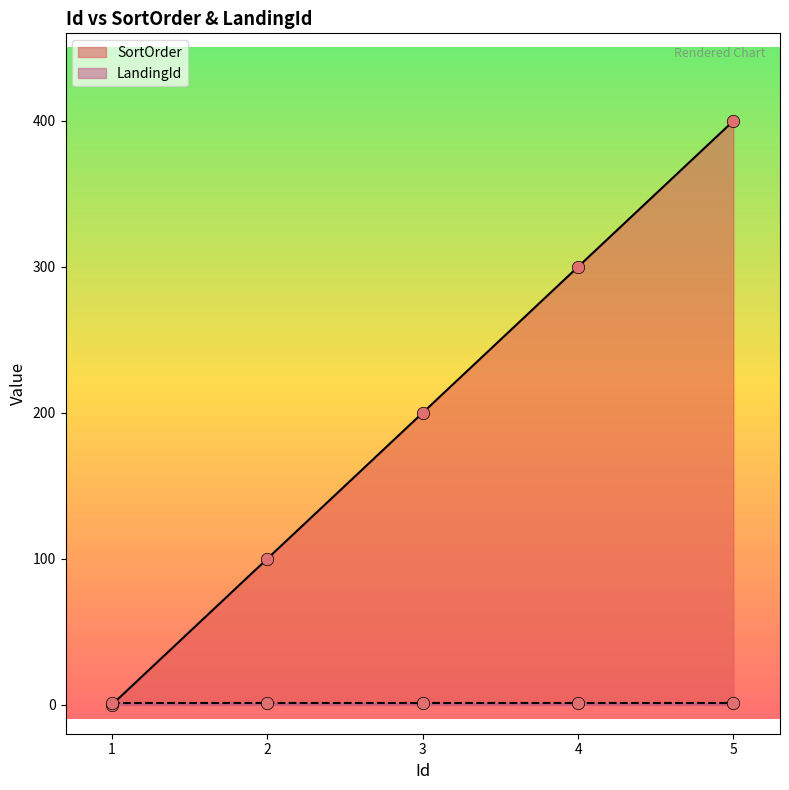

Which has a higher value, 5 or 2?

5